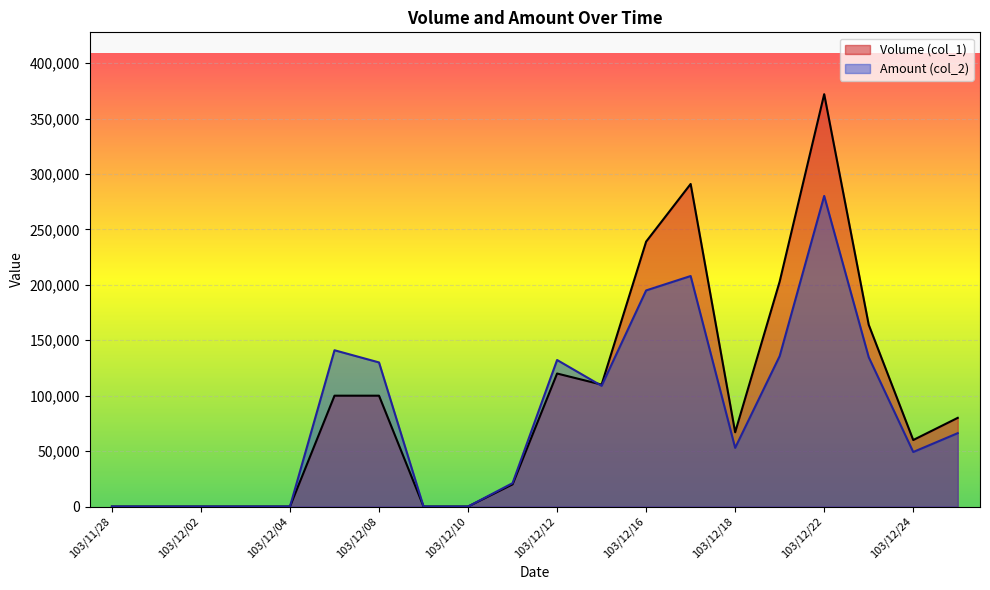

How many intersections are there between Amount (col_2) and Volume (col_1)?

1